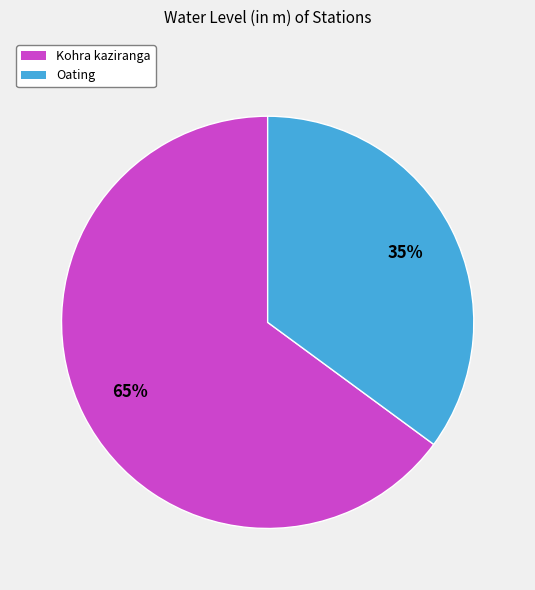

How many slices are in this pie chart?

2